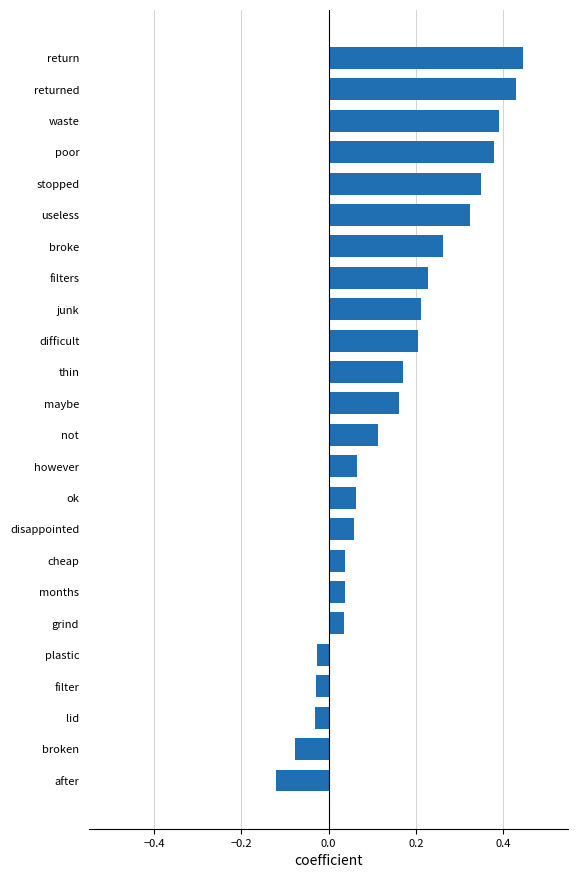

The value at returned is 0.1. True or false?

False